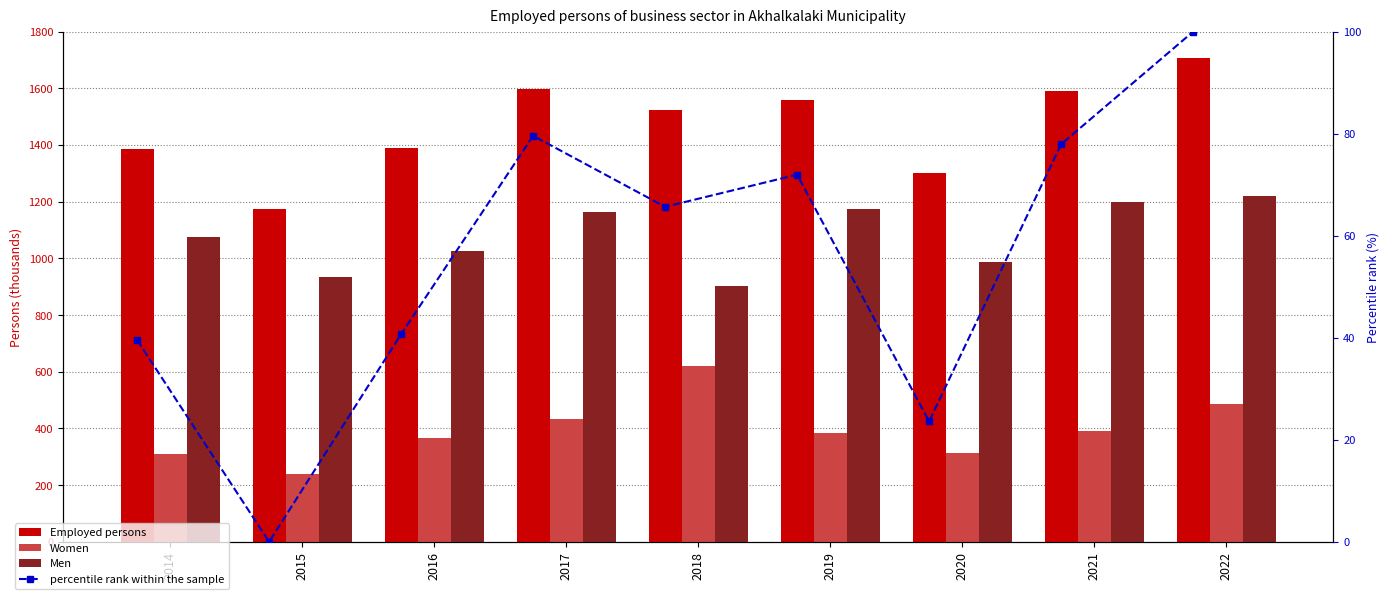

Reading left to right, list all the values displayed in this chart.

Employed persons: 1385.0	1174.6	1391.3	1598.1	1524.0	1557.5	1300.2	1589.3	1706.7
Women: 309.9	238.5	365.0	433.6	620.0	383.6	314.4	391.6	486.5
Men: 1075.1	936.2	1026.2	1164.5	904.0	1174.0	985.8	1197.6	1220.2
percentile rank within the sample: 39.5	0.0	40.7	79.6	65.7	72.0	23.6	77.9	100.0